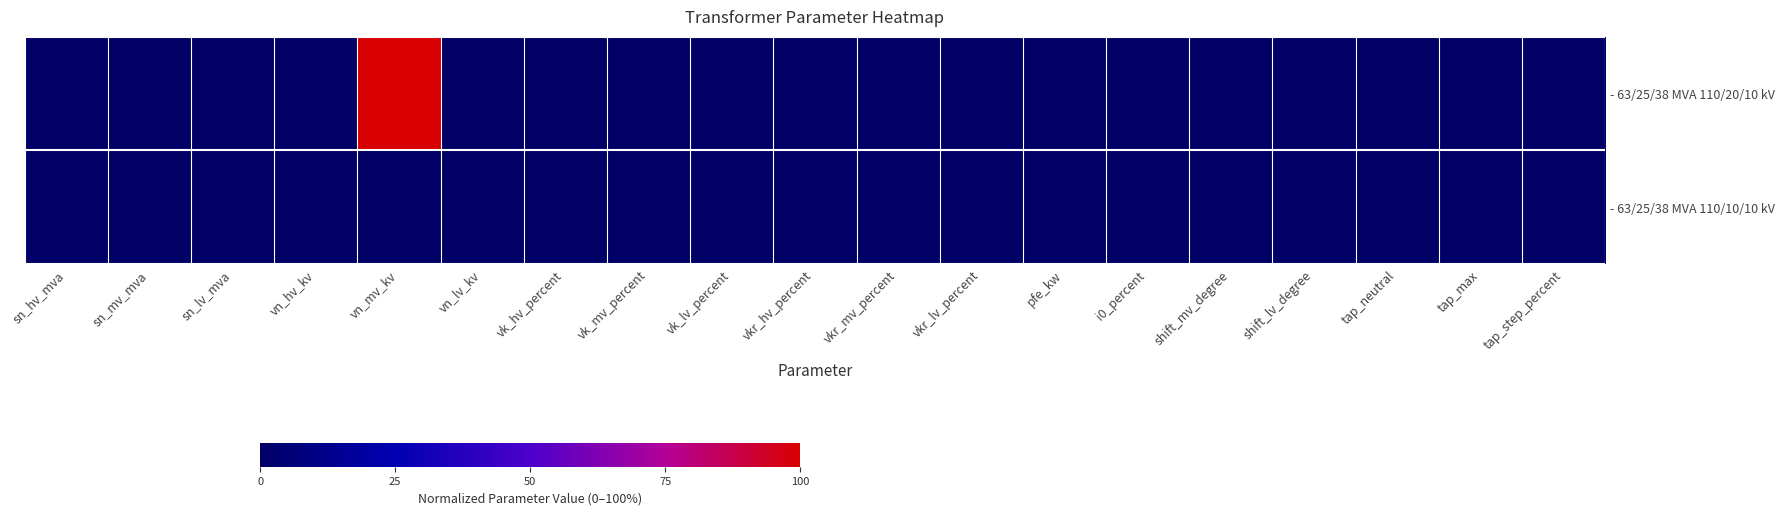

Count the number of categories in the chart.

19